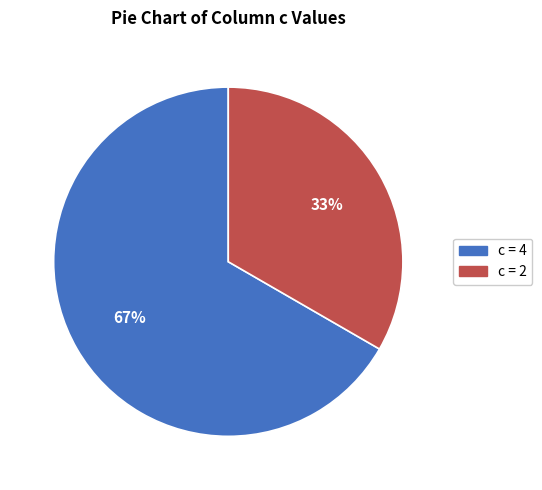

Is there any slice that represents more than half of the pie?

Yes